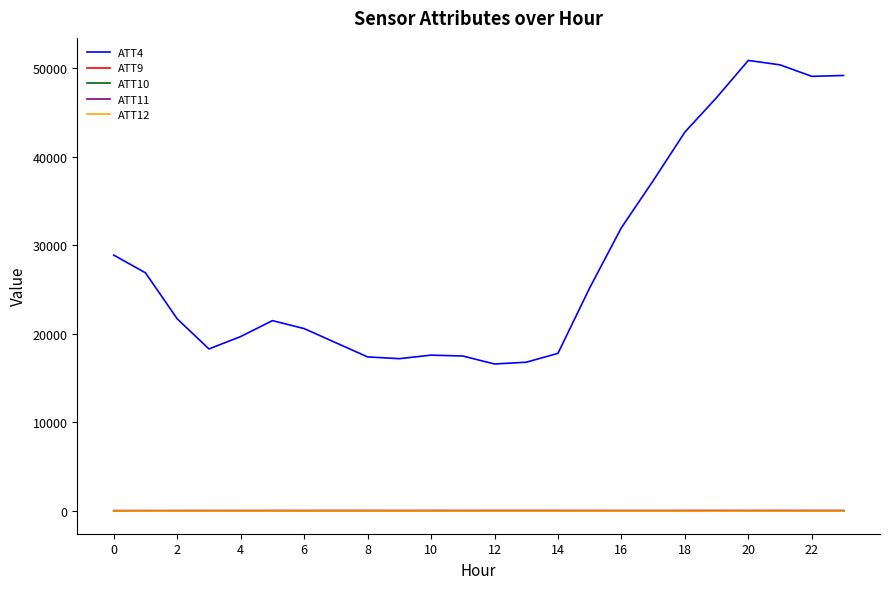

What is the highest value of the ATT4 series?

50900.0